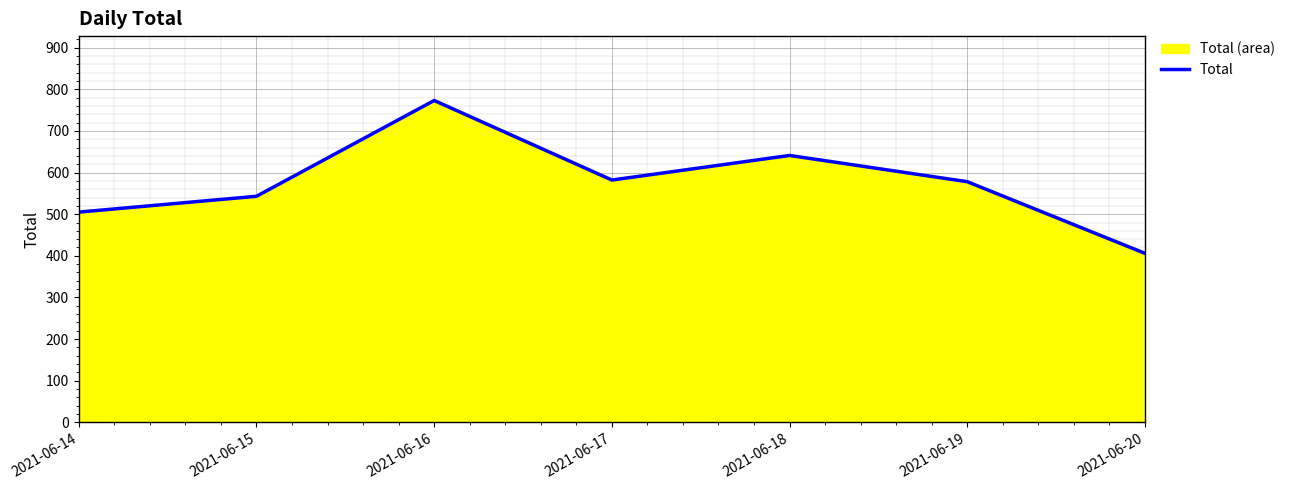

What is the minimum value shown in the chart?

406